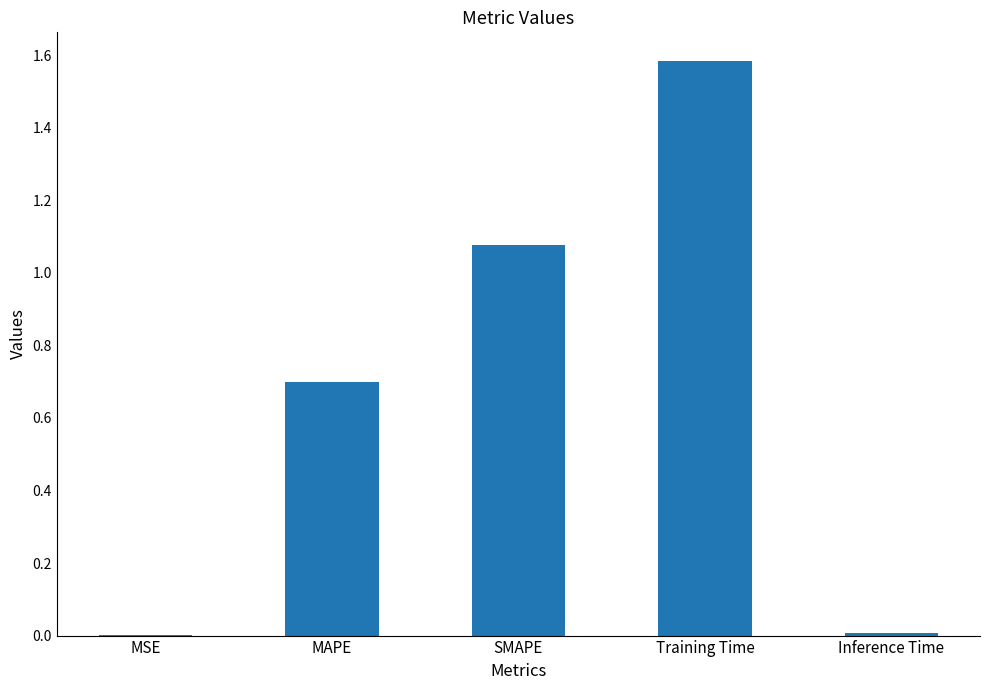

True or false: the data shows 0.0 at MSE.

True